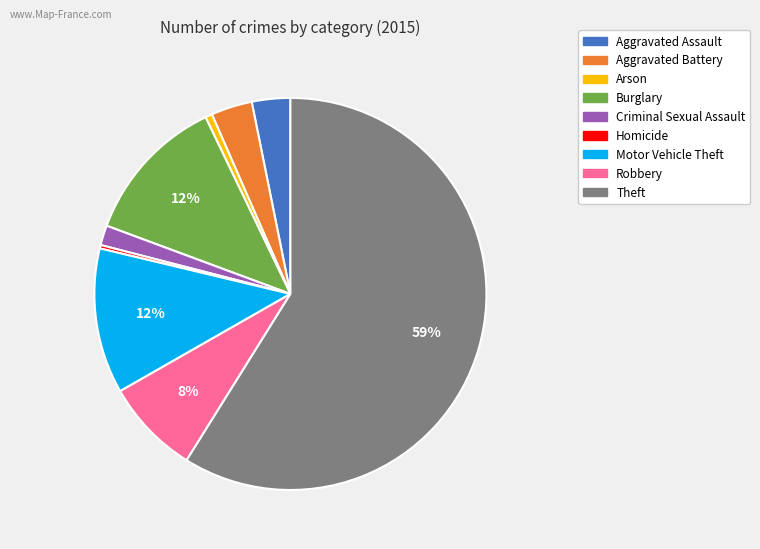

How many segments does this pie chart have?

9